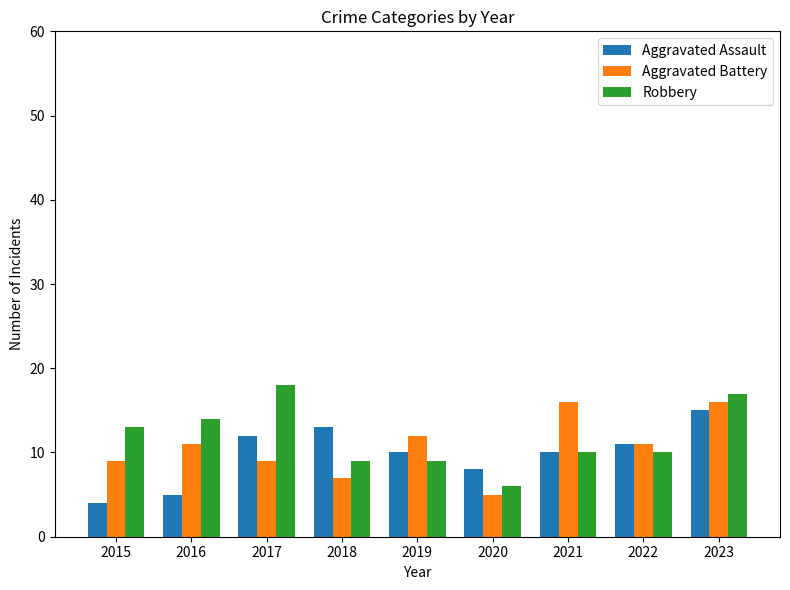

Is it true that Robbery equals 14 at 2016?

True